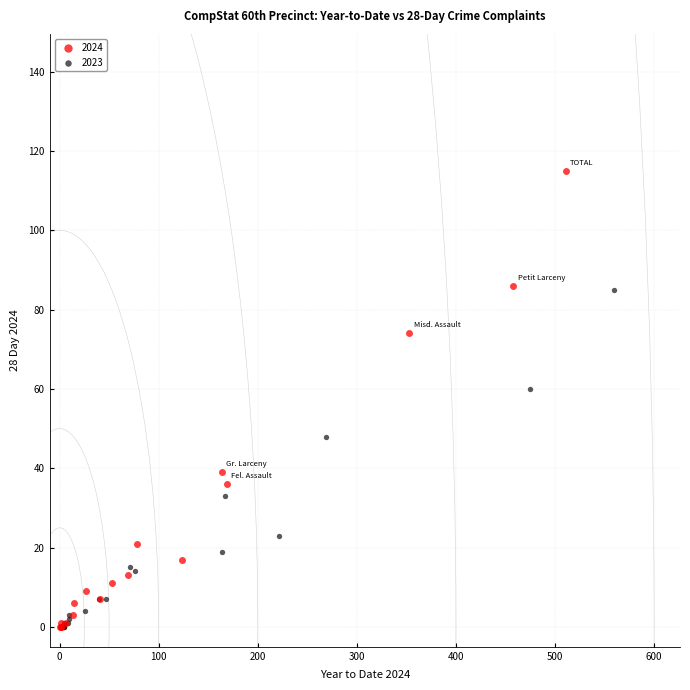

Which series has the largest Y range (max minus min)?

2024